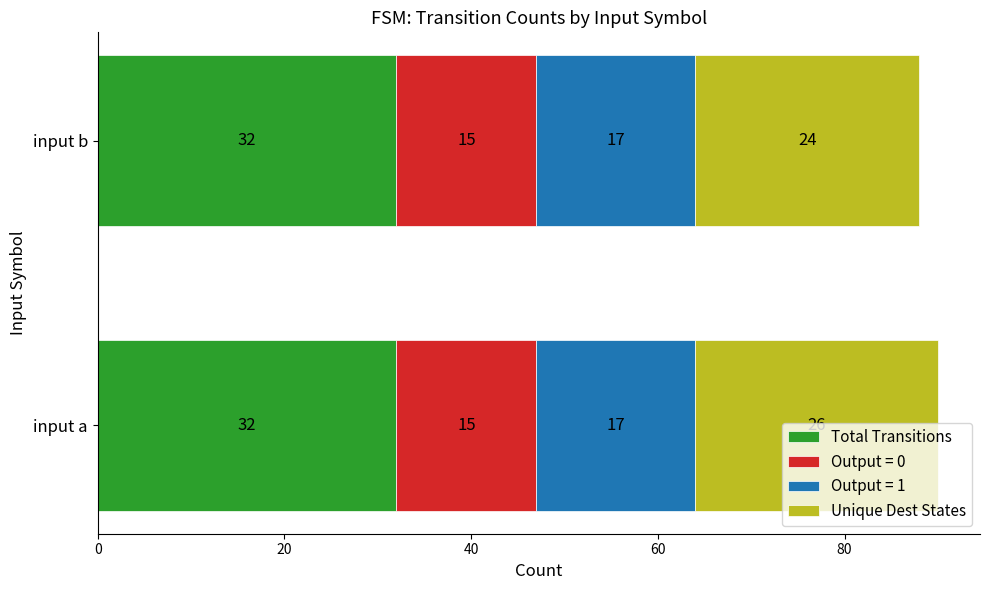

At which category is the sum across all series the highest?

input a